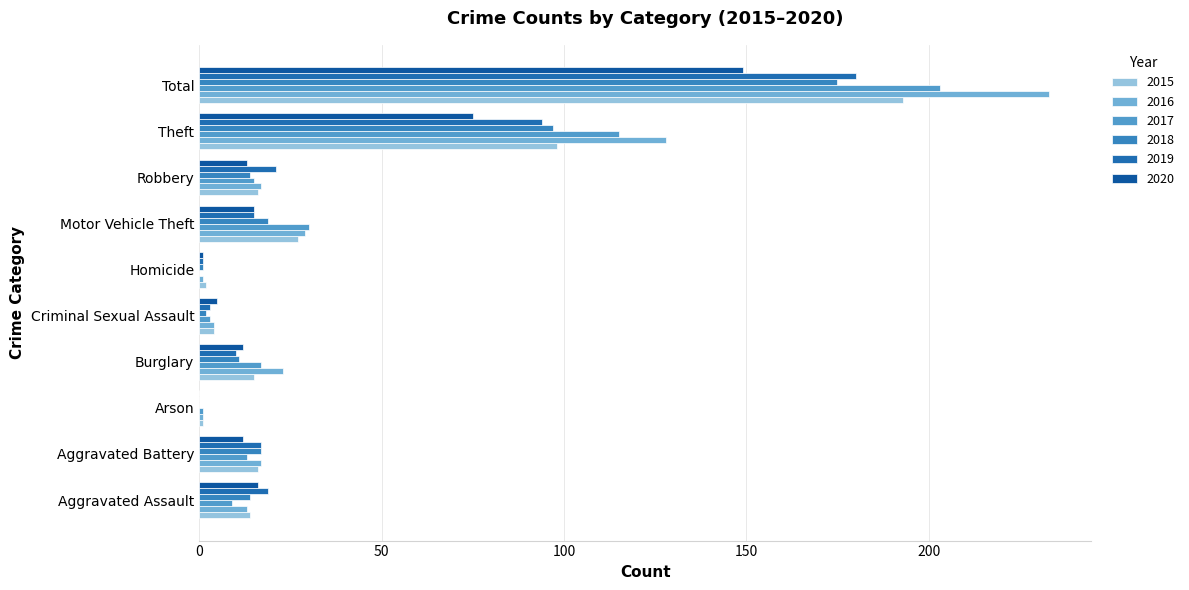

Reading right to left, transcribe all the data shown in this chart.

2015: 193	98	16	27	2	4	15	1	16	14
2016: 233	128	17	29	1	4	23	1	17	13
2017: 203	115	15	30	0	3	17	1	13	9
2018: 175	97	14	19	1	2	11	0	17	14
2019: 180	94	21	15	1	3	10	0	17	19
2020: 149	75	13	15	1	5	12	0	12	16